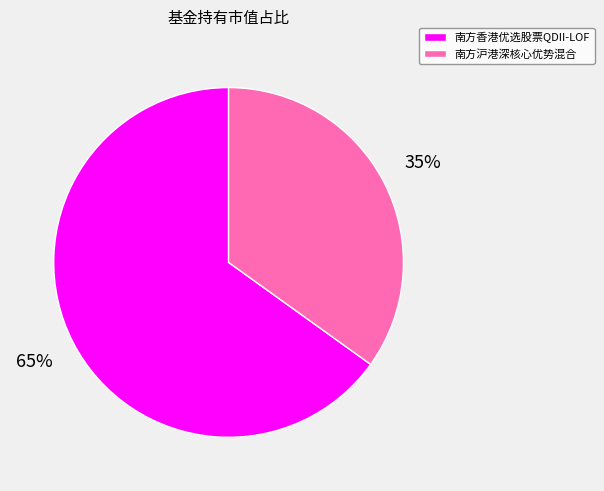

Is 南方香港优选股票QDII-LOF the majority of the pie?

Yes